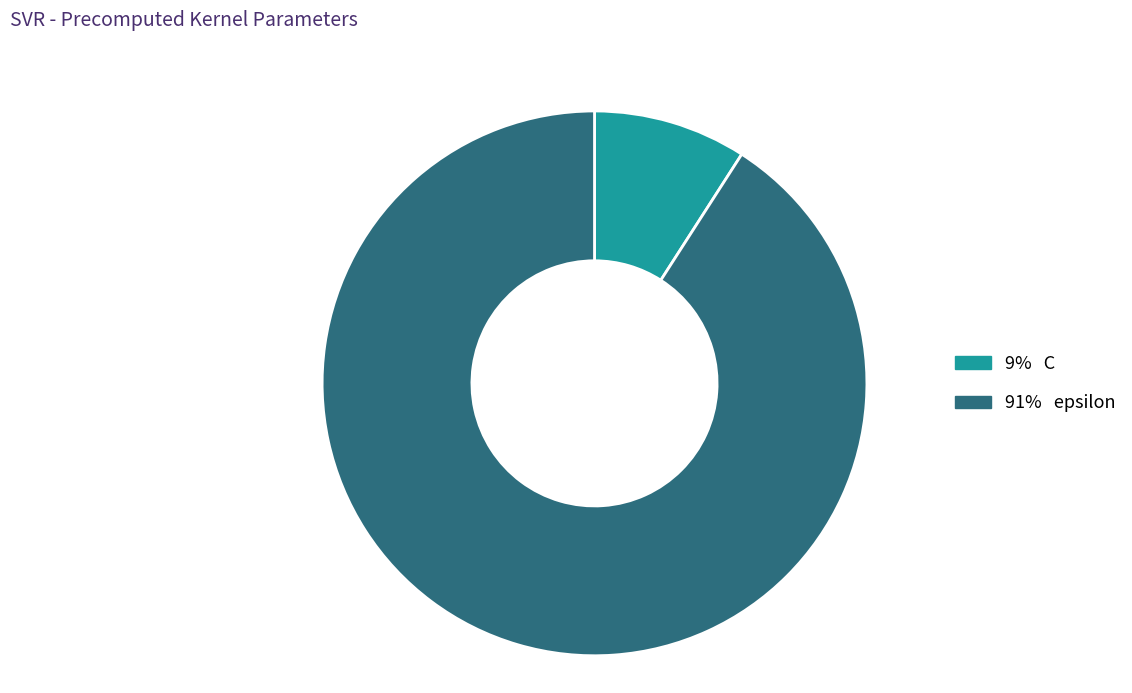

Is there a majority slice in this chart?

Yes